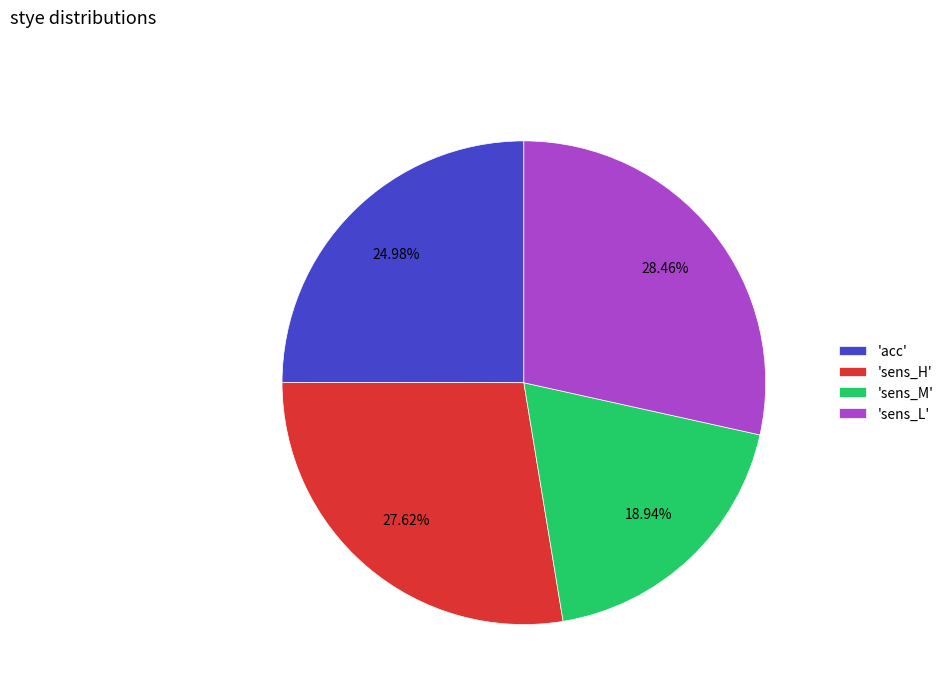

Is there any slice that represents more than half of the pie?

No